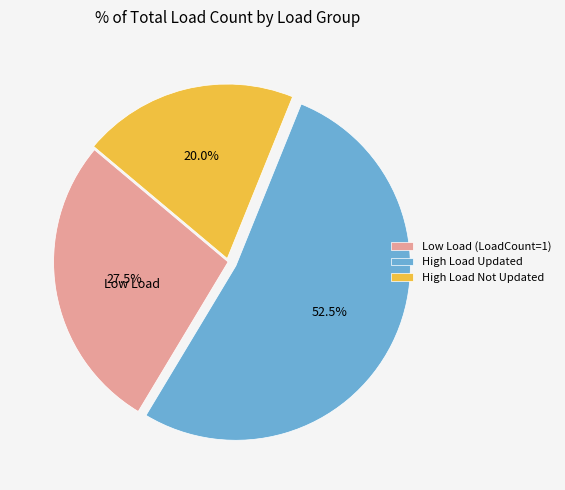

Rank the categories by value from lowest to highest.

High Load Not Updated, Low Load (LoadCount=1), High Load Updated